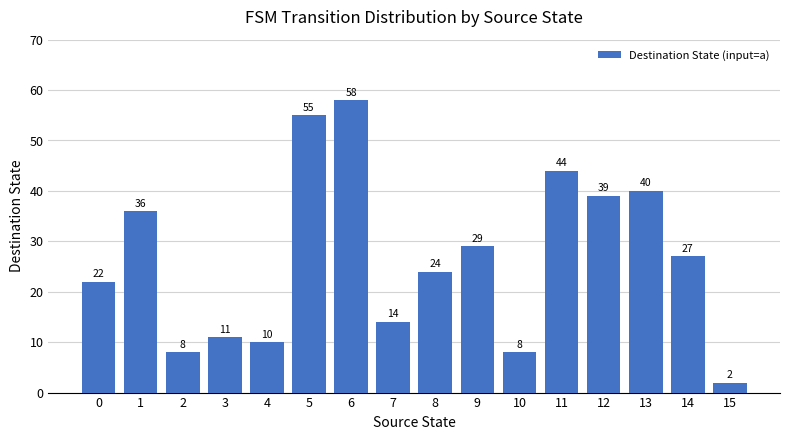

What is the value of the 6th bar from the left?

55